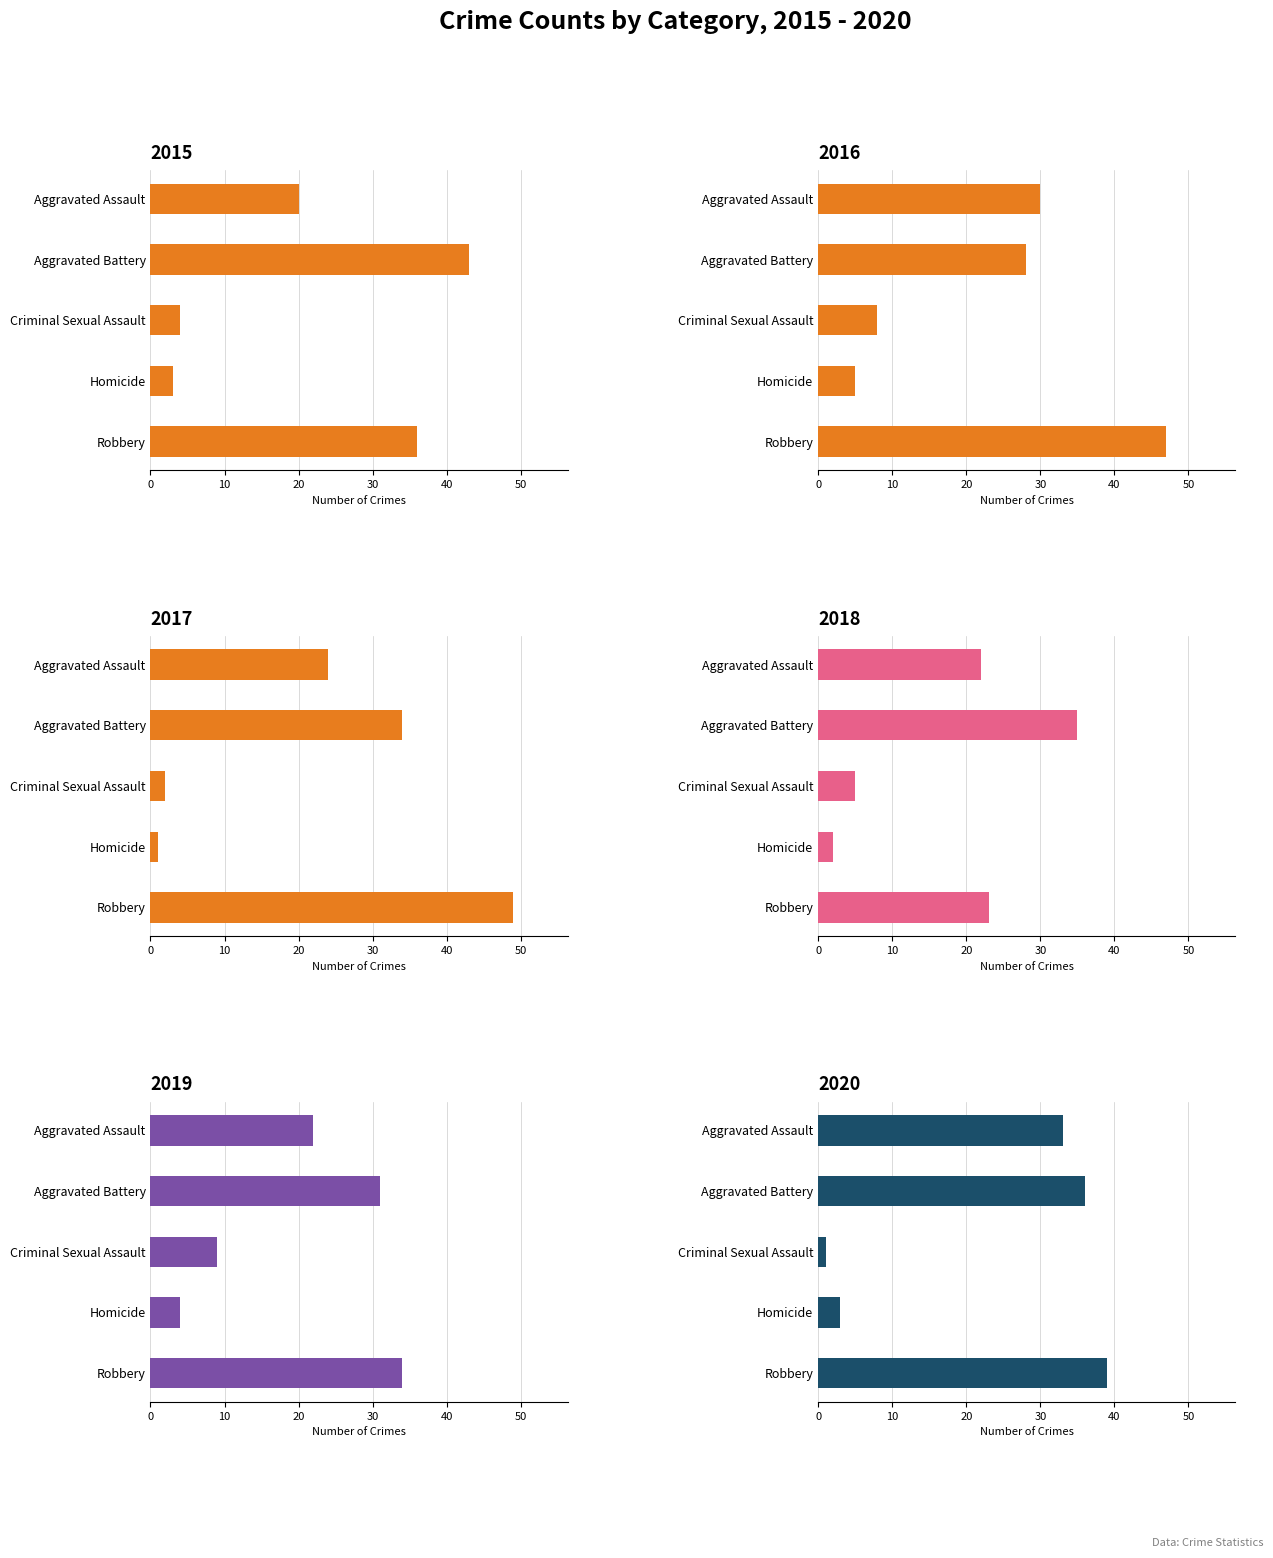

List the series in order of their peak value, highest first.

2017, 2016, 2015, 2020, 2018, 2019